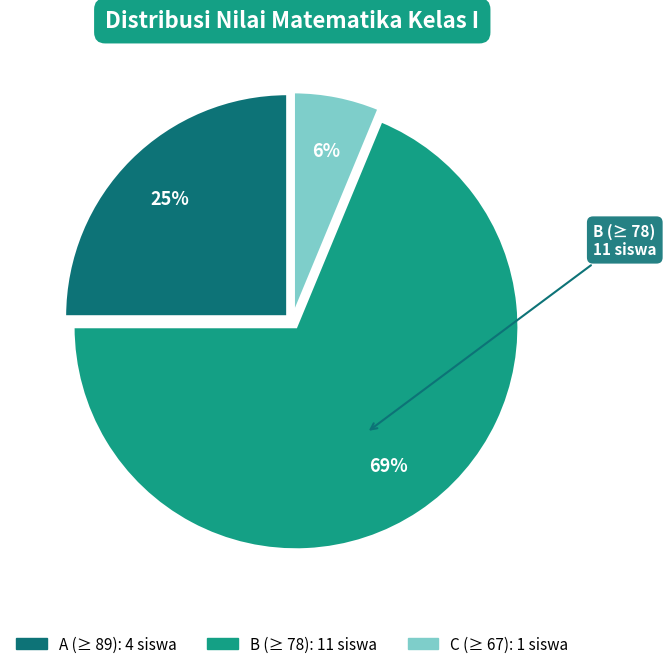

Combined, do A and C account for over 50%?

No